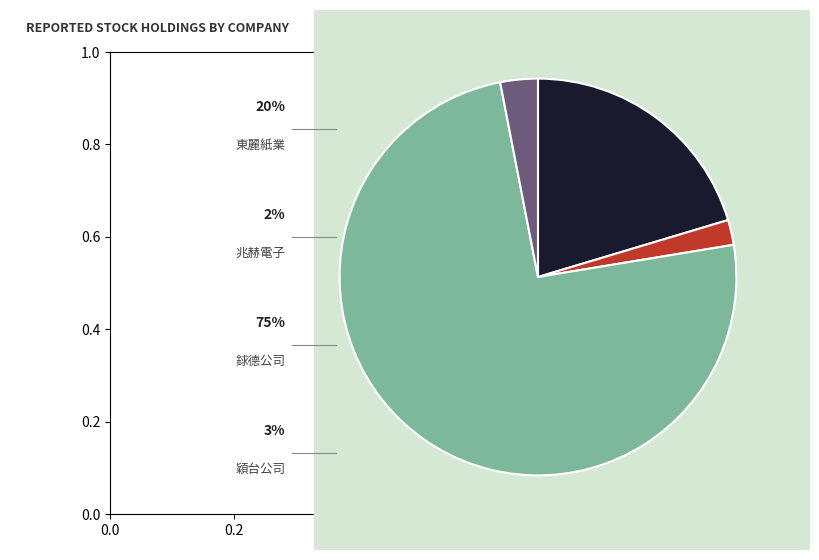

Does any single category account for the majority?

Yes